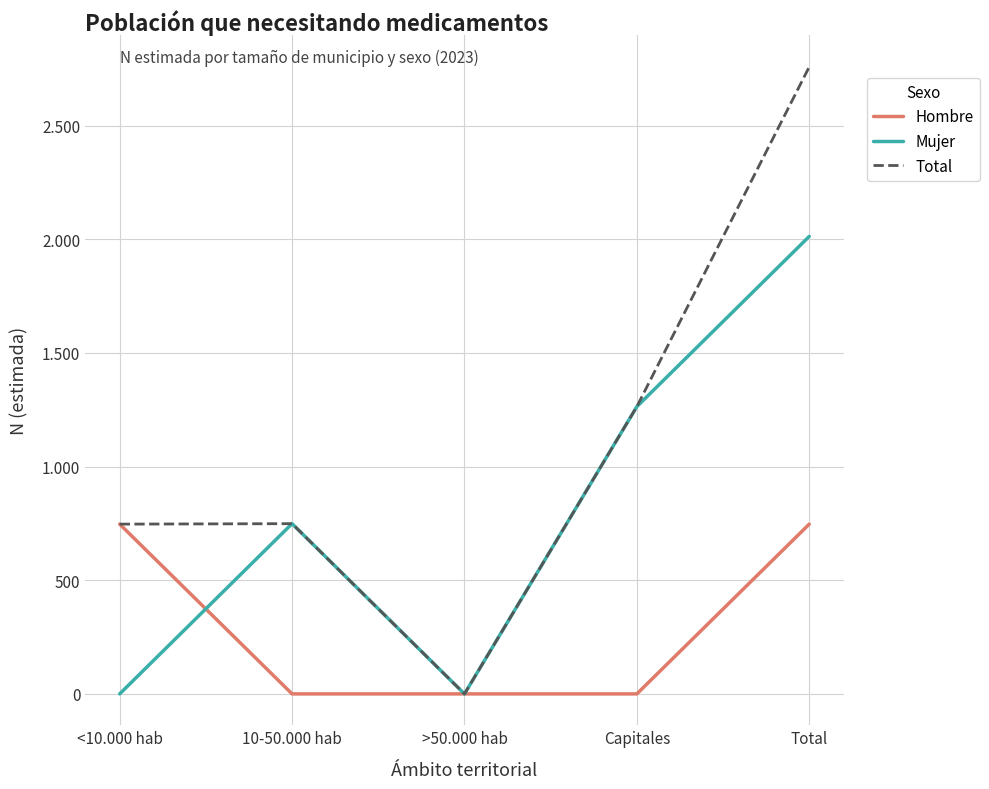

Reading right to left, transcribe all the data shown in this chart.

Hombre: 747	0	0	0	747
Mujer: 2013	1264	0	749	0
Total: 2759	1264	0	749	747